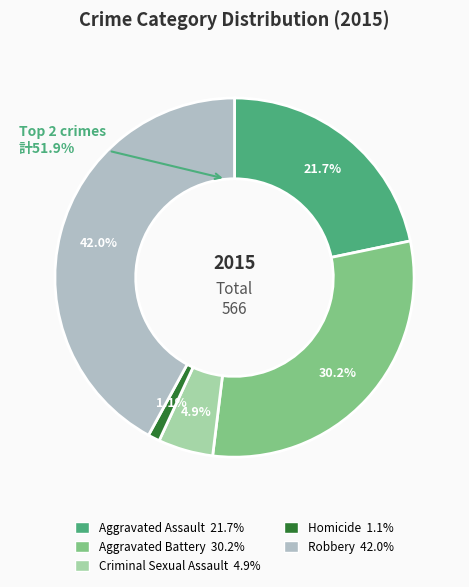

Which has a higher value, Robbery or Aggravated Battery?

Robbery